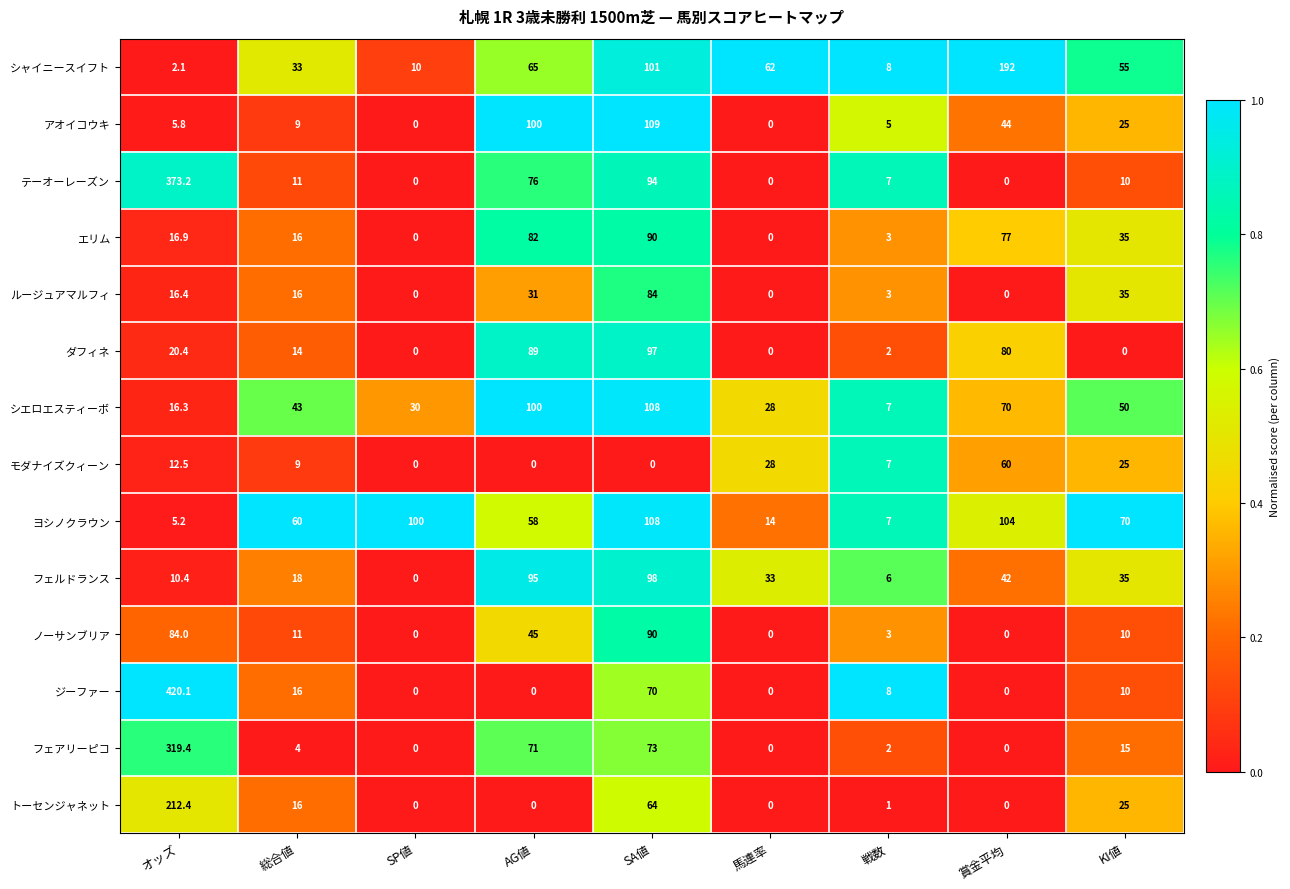

Which series has the largest range (max minus min)?

ジーファー